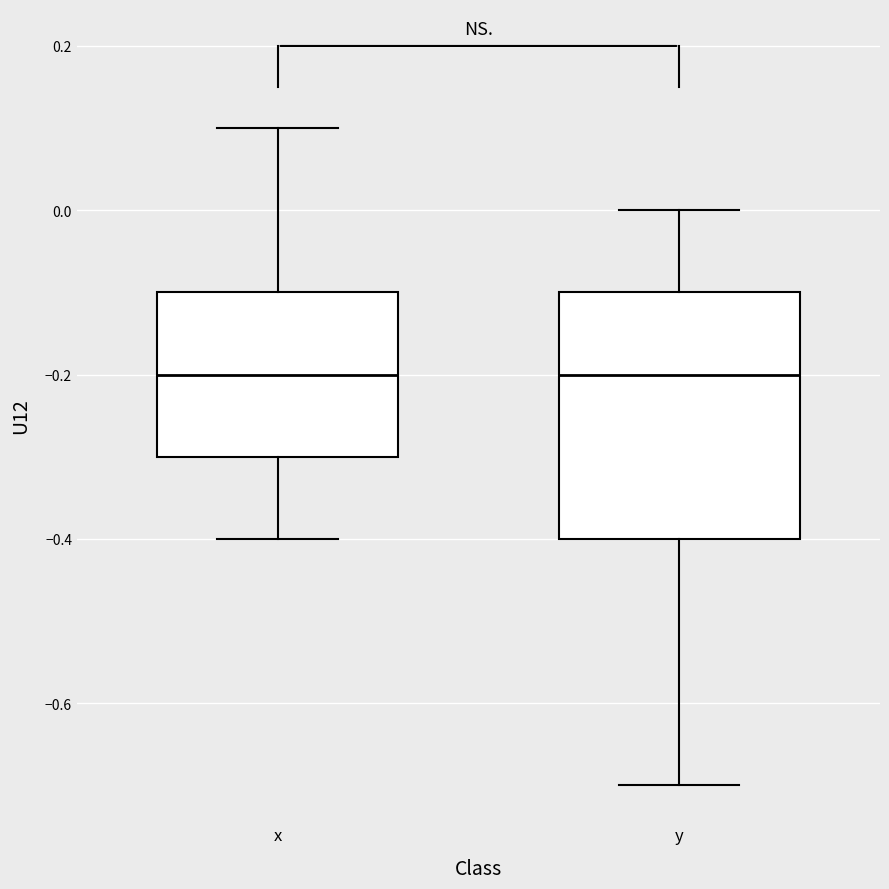

Reading left to right, read every box against the y-axis: the position of its median line, the range the box covers, and the ends of its whiskers. The values are not printed on the chart, so give them approximately, as read against the axis.

x: median -0.2, box -0.3 to -0.1, whiskers -0.4 to 0.1
y: median -0.2, box -0.4 to -0.1, whiskers -0.7 to 0.0